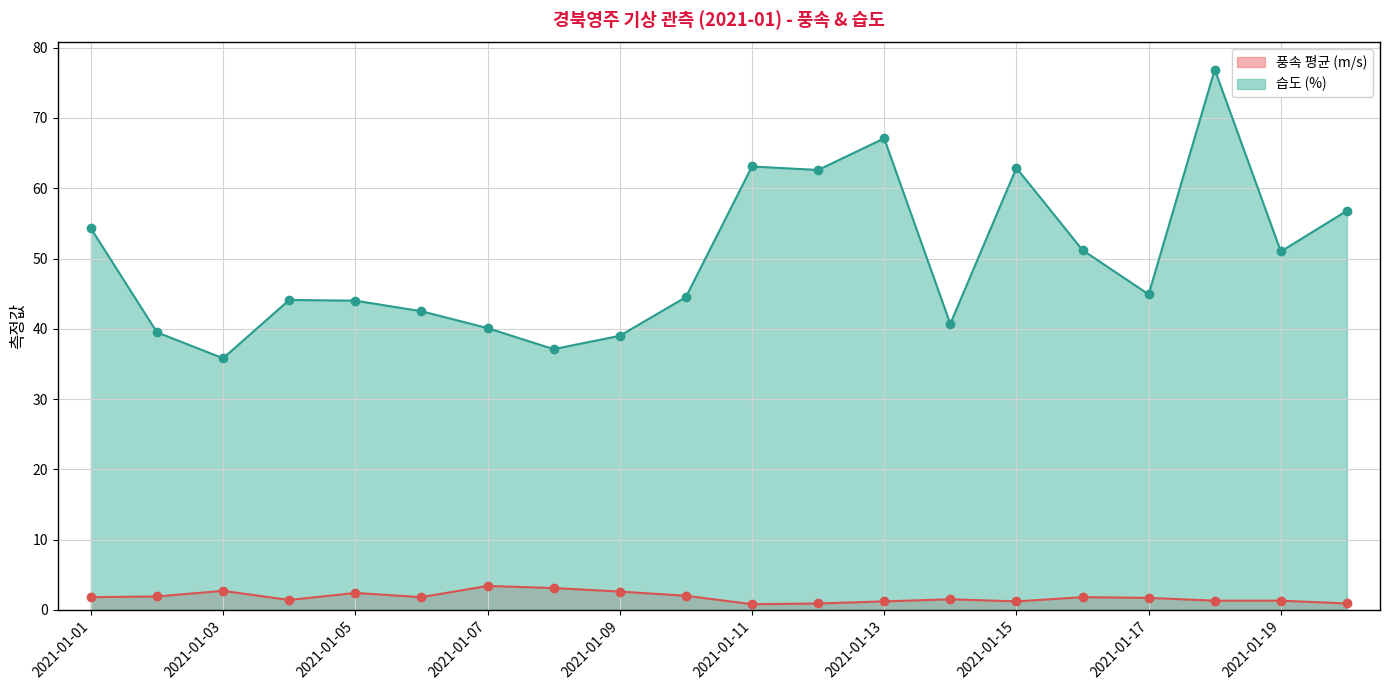

List the series in order of their peak value, lowest first.

풍속 평균 (m/s), 습도 (%)